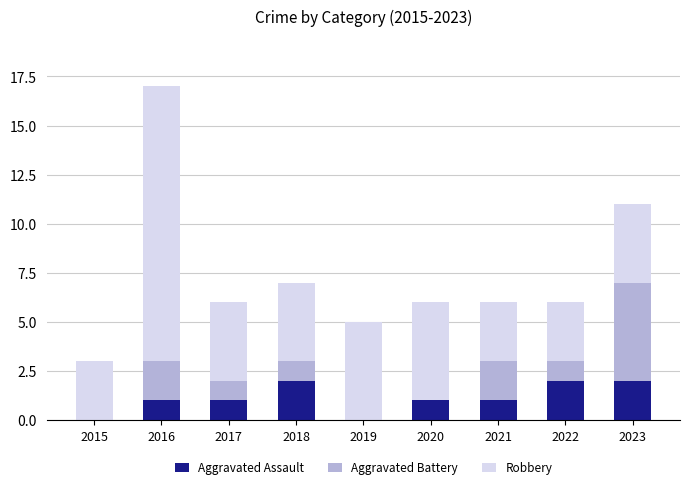

Reading right to left, transcribe the values for Aggravated Assault.

2023=2	2022=2	2021=1	2020=1	2019=0	2018=2	2017=1	2016=1	2015=0